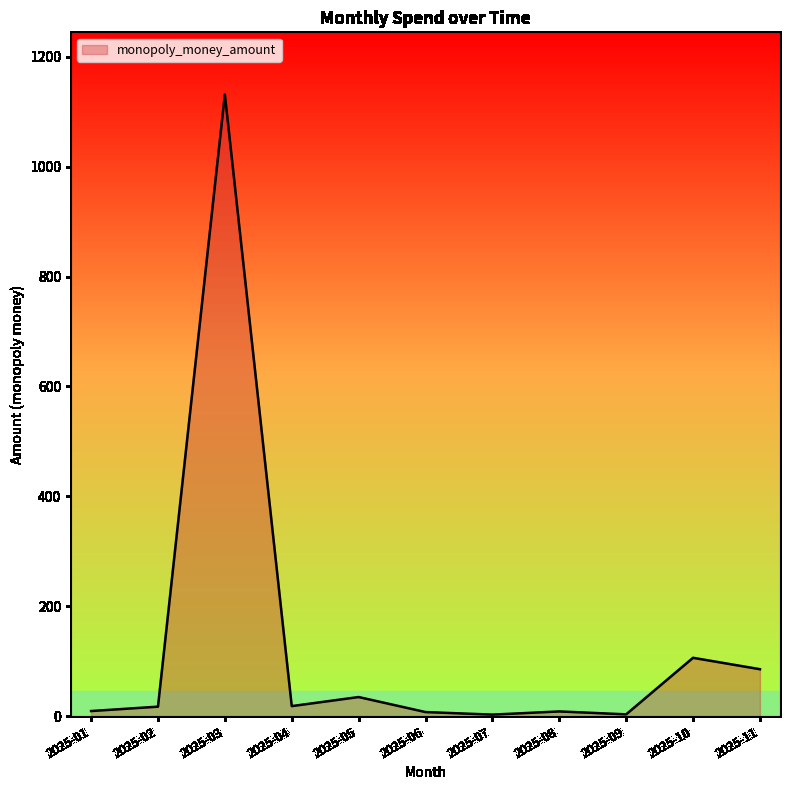

What is the greatest value displayed?

1131.2